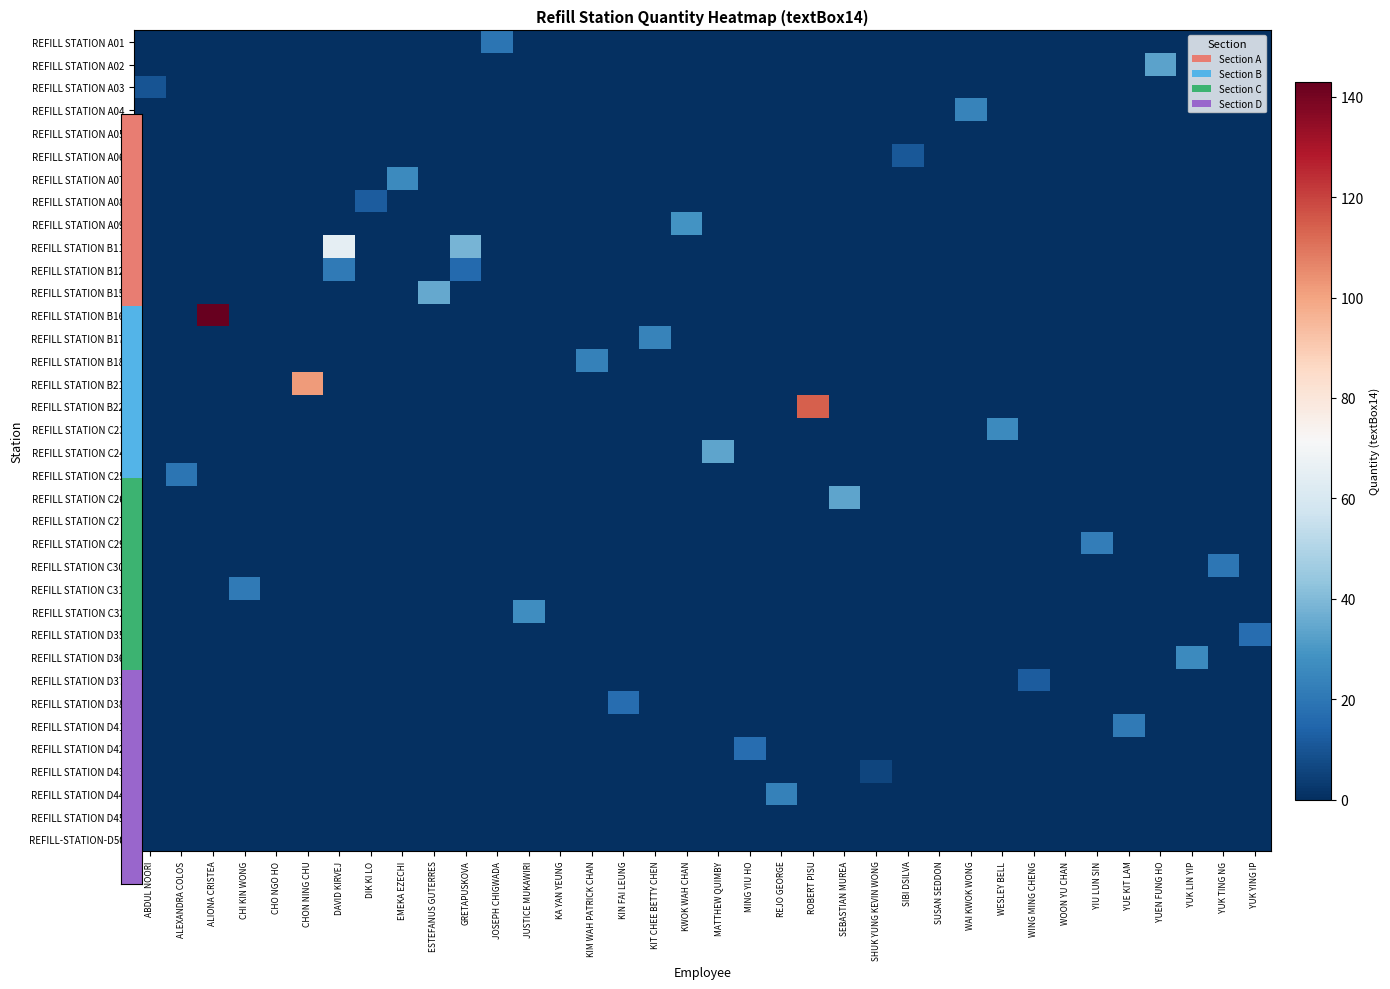

At which category is the sum across all series the highest?

ALIONA CRISTEA